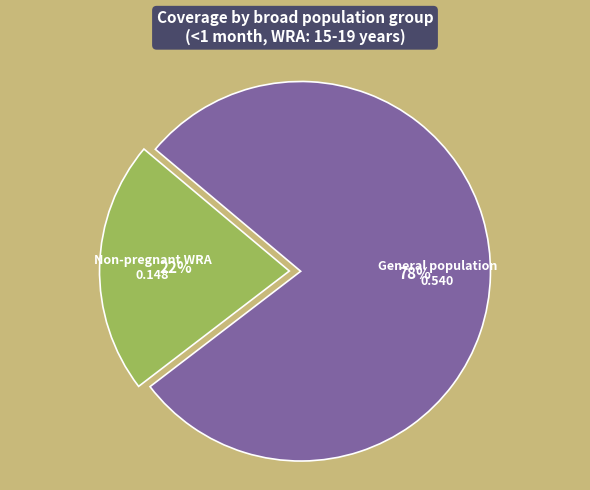

Combined, do General population and Non-pregnant WRA account for over 50%?

Yes